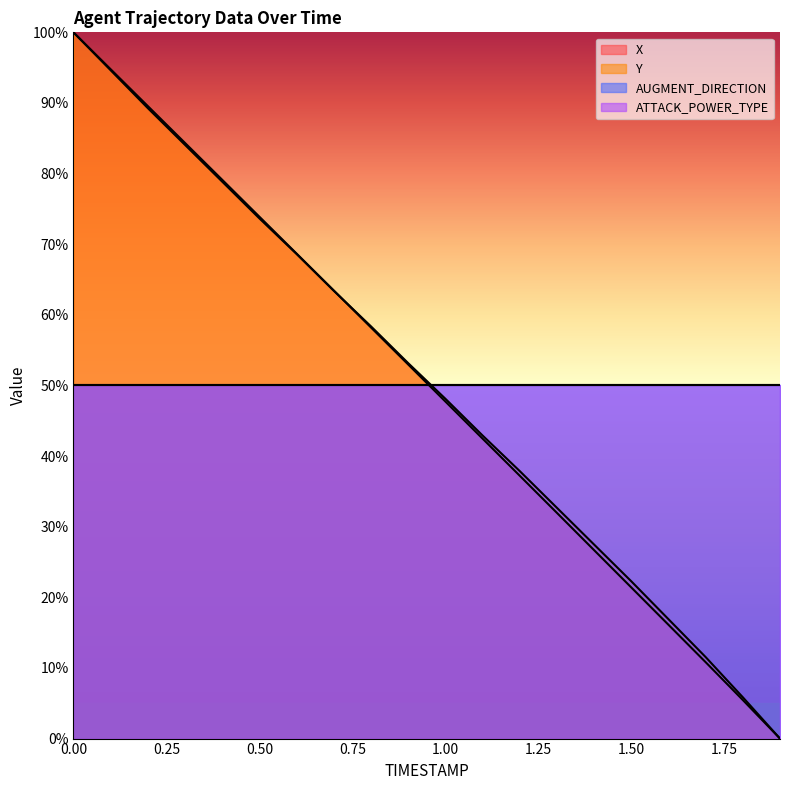

Is it true that X equals 9.5 at 1.6?

False